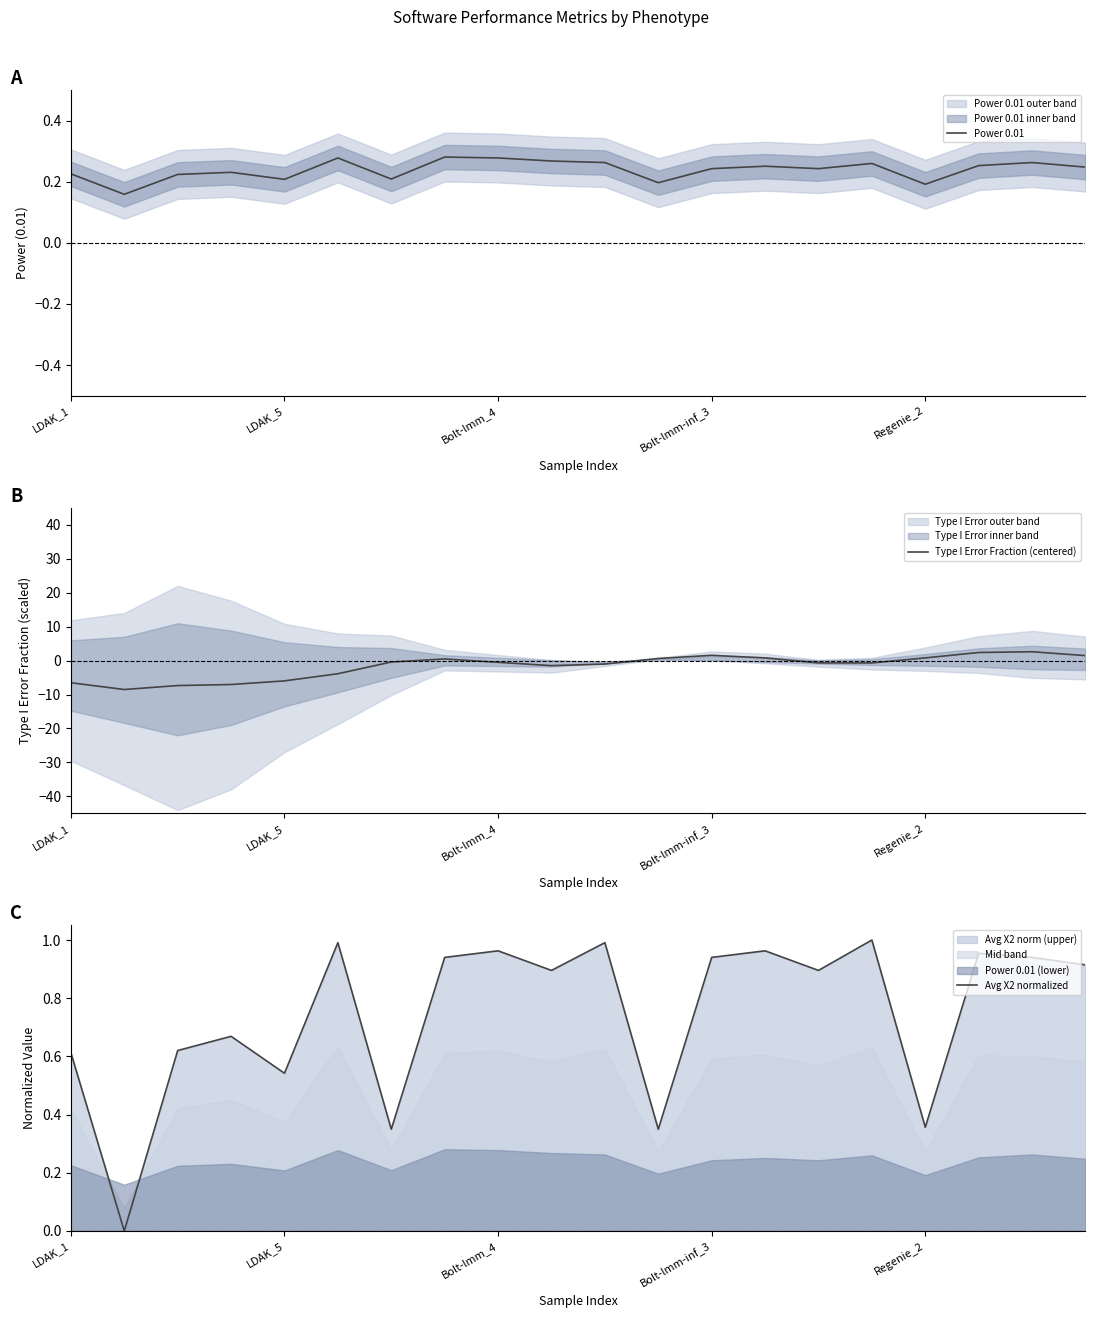

Which has a higher value, 13 or 15?

15